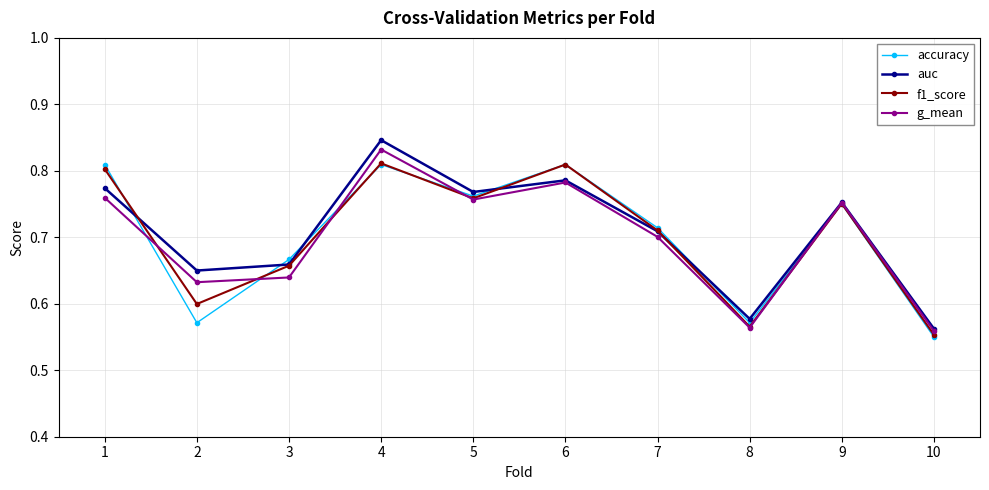

Where is the first local minimum for f1_score?

2